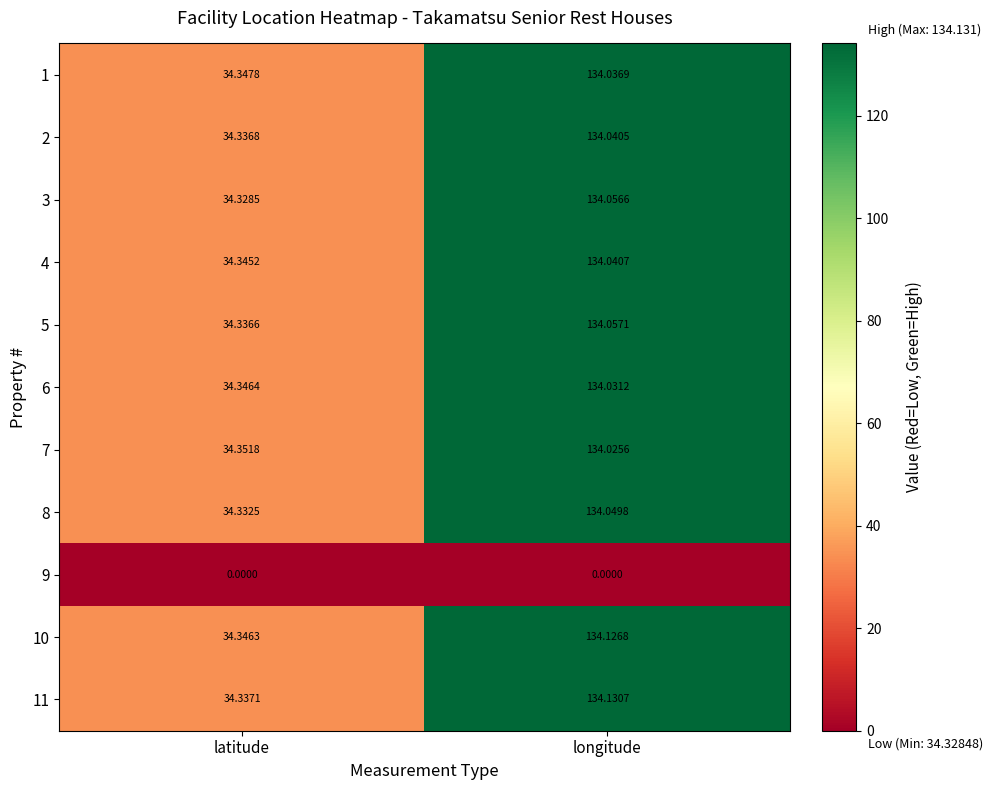

At which category does the chart reach its peak across all series?

longitude